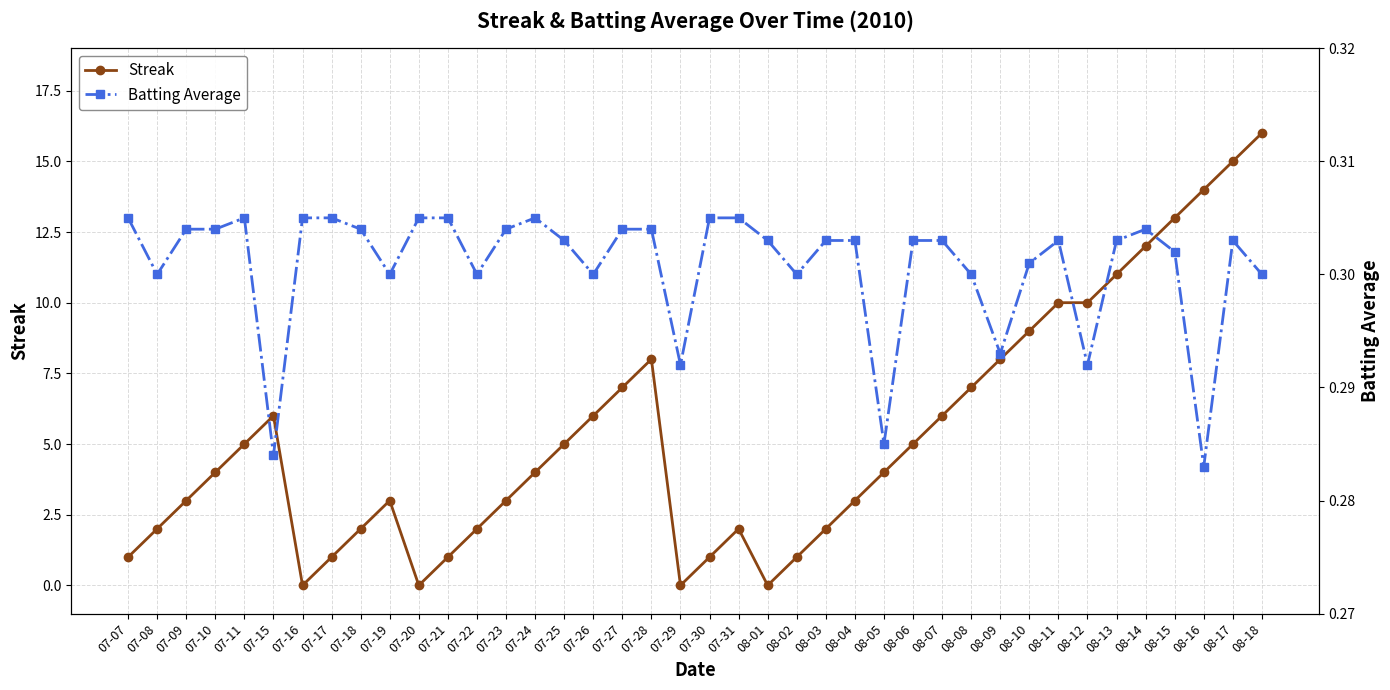

The value of Streak at 07-11 is 5.0. True or false?

True